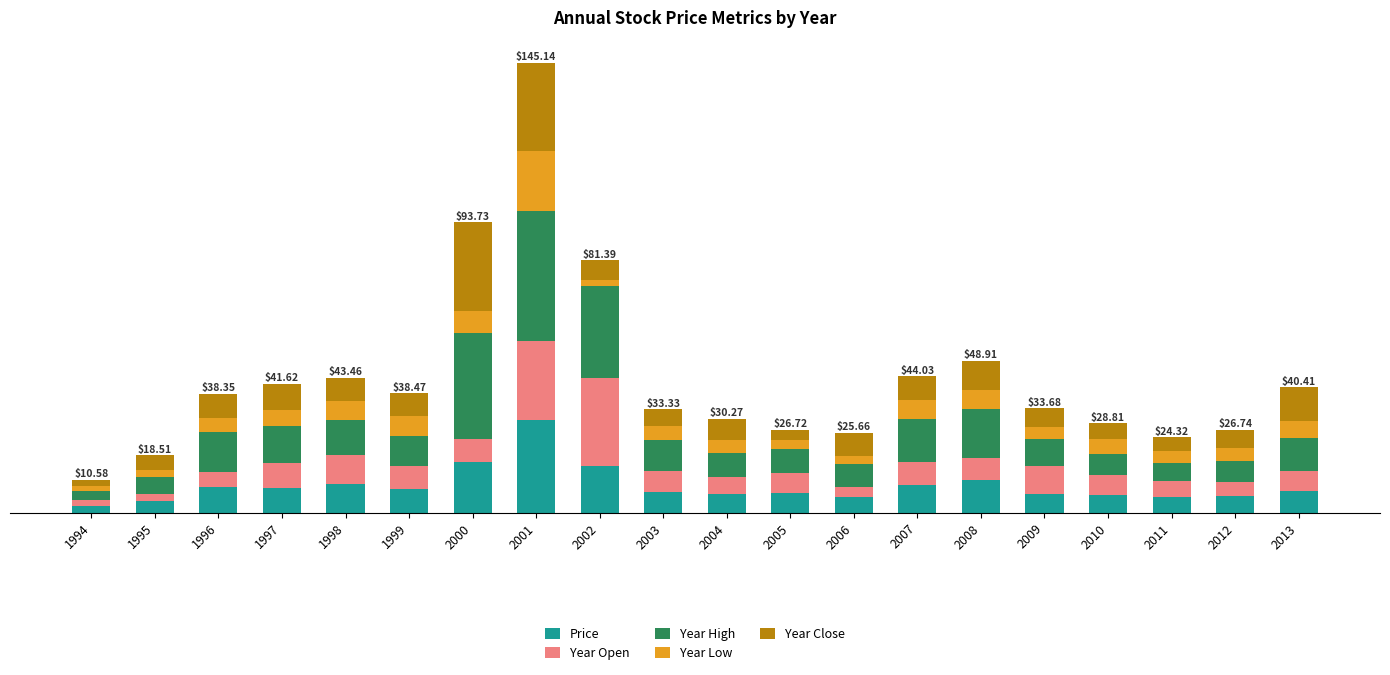

Does the chart contain any negative values?

No